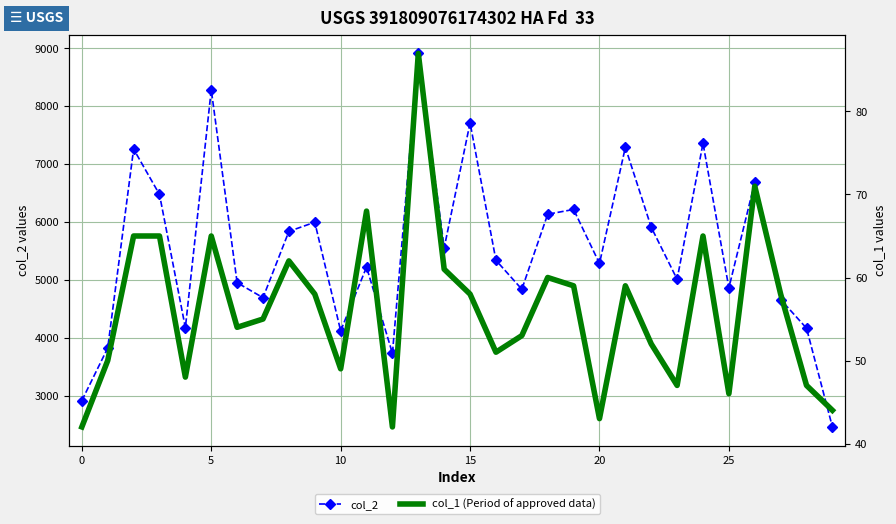

At which category is the sum across all series the highest?

13